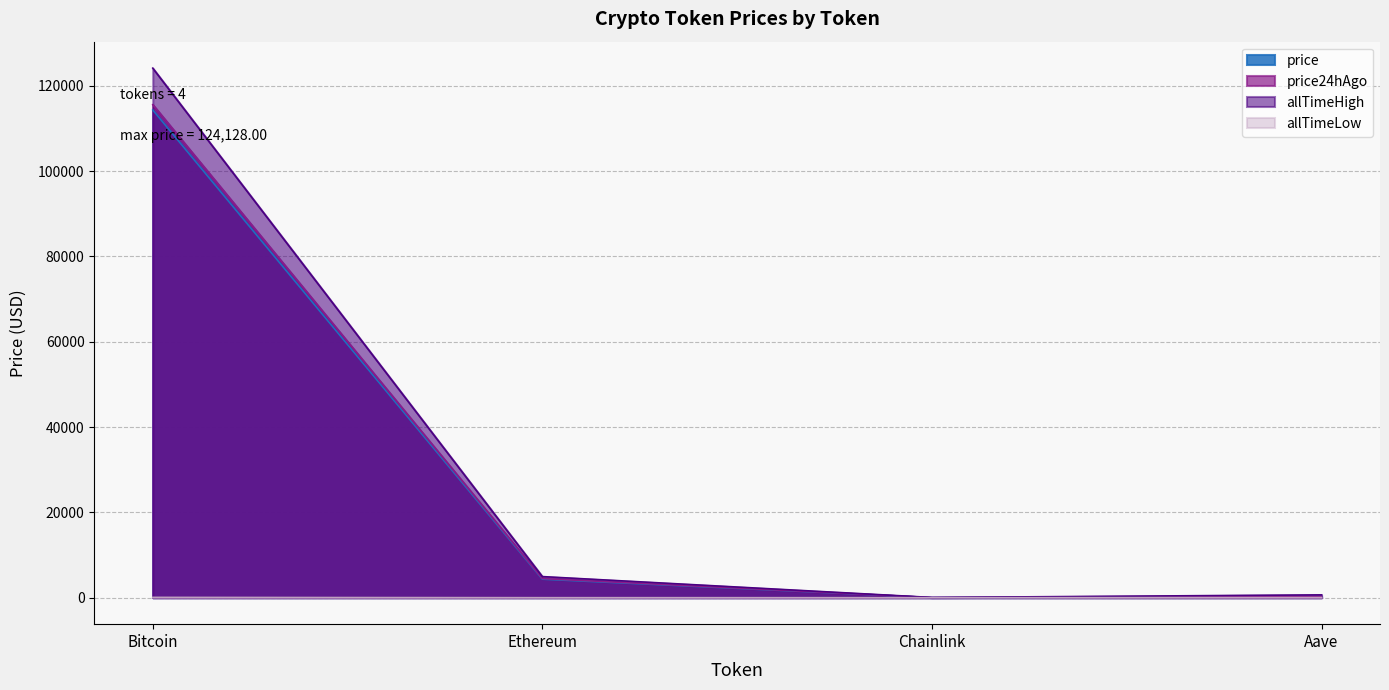

Reading right to left, extract all data points from this chart.

price: Aave=288.1	Chainlink=22.4	Ethereum=4331.0	Bitcoin=114317.0
price24hAgo: Aave=296.5	Chainlink=23.3	Ethereum=4480.6	Bitcoin=115559.0
allTimeHigh: Aave=661.7	Chainlink=52.7	Ethereum=4946.1	Bitcoin=124128.0
allTimeLow: Aave=26.0	Chainlink=0.1	Ethereum=0.4	Bitcoin=67.8